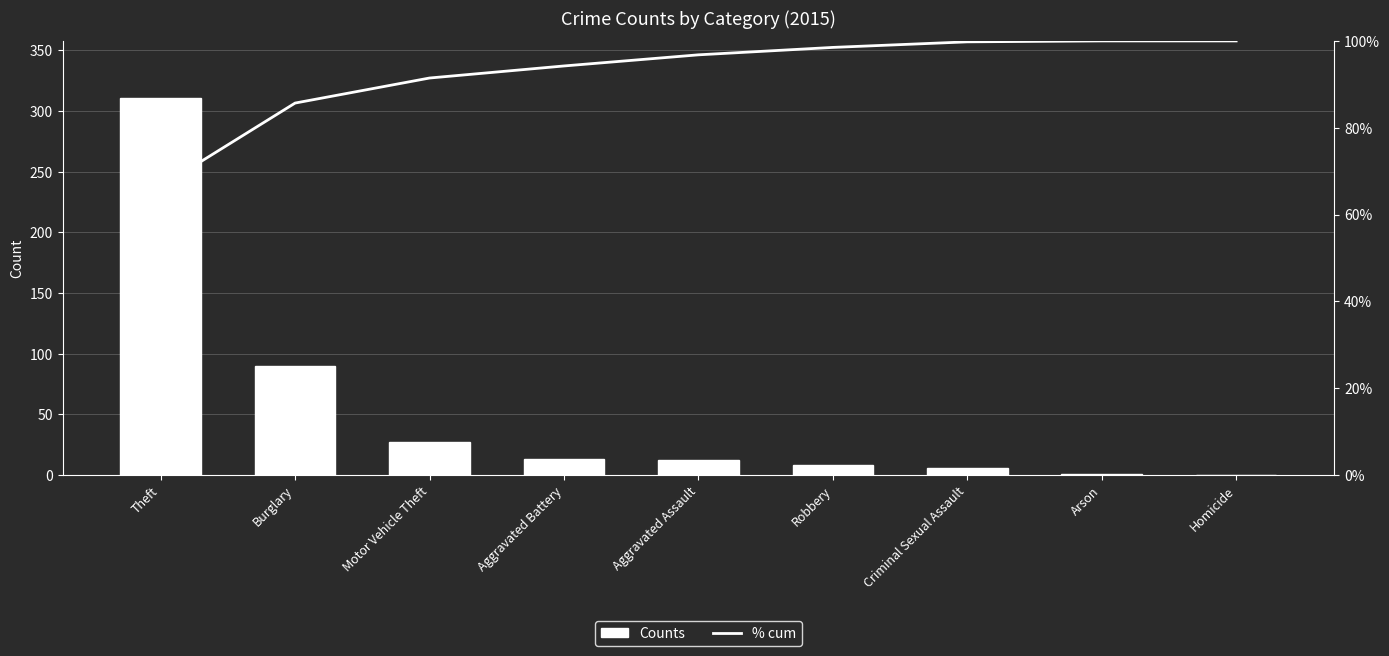

List the series in order of their peak value, highest first.

Counts, % cum